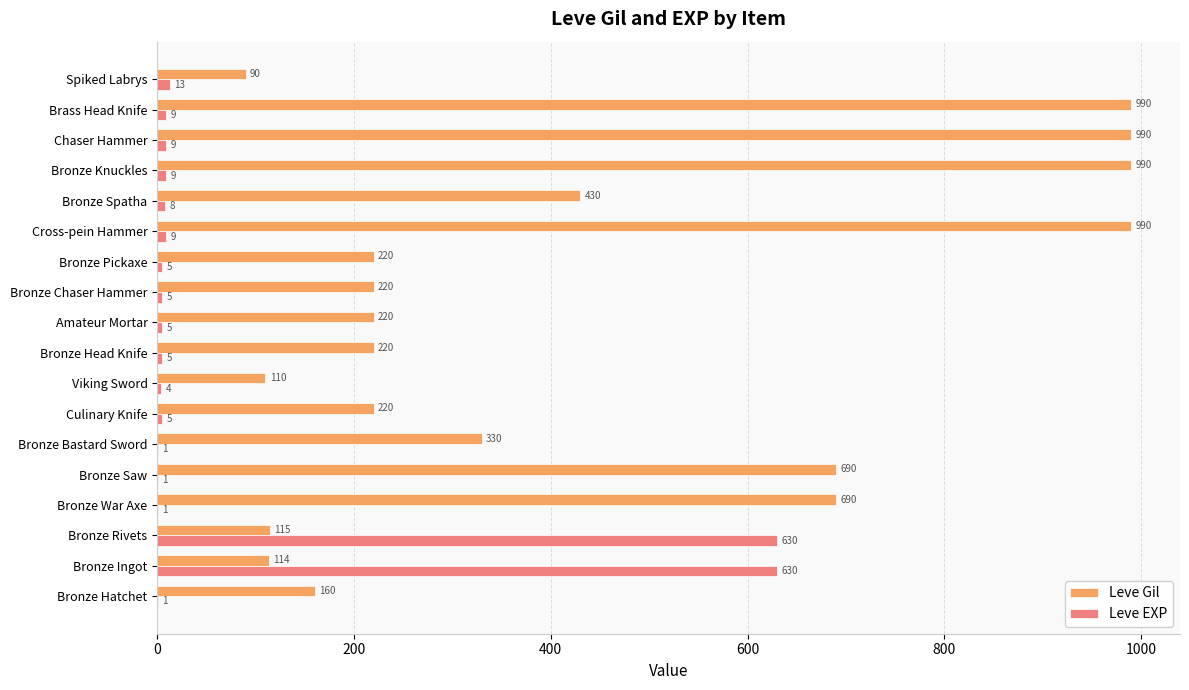

Which series changed the most between Bronze Ingot and Bronze Rivets?

Leve Gil